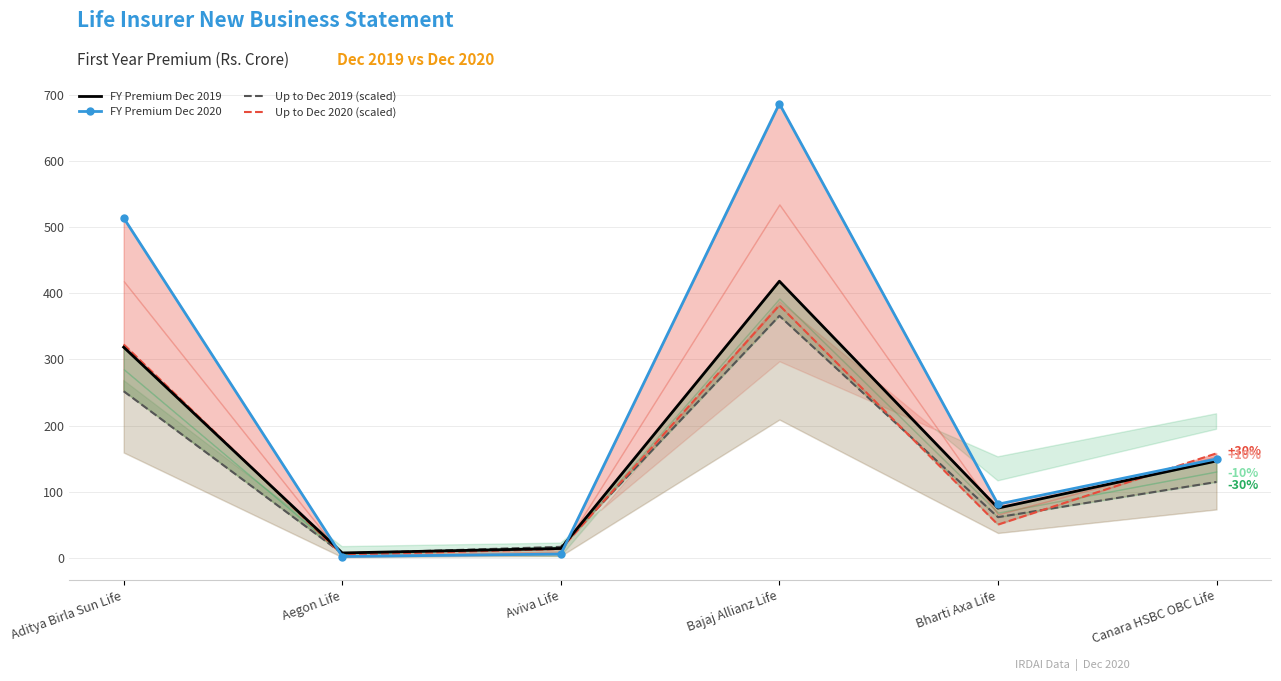

What are all the series names shown in the legend?

FY Premium Dec 2019, FY Premium Dec 2020, Up to Dec 2019 (scaled), Up to Dec 2020 (scaled)